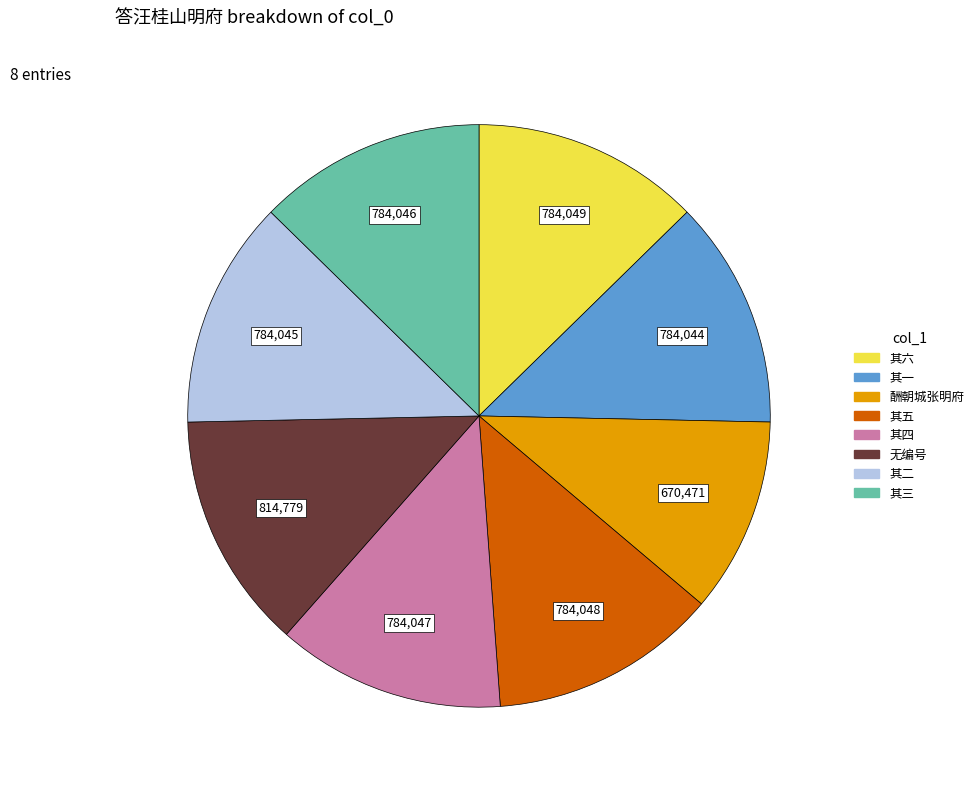

Does any single category account for the majority?

No